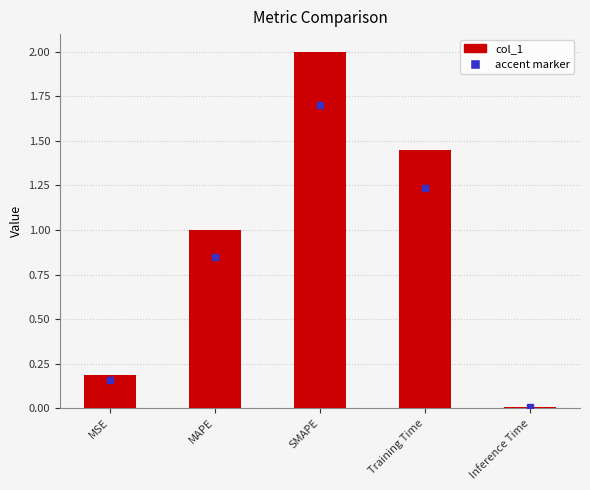

True or false: the data shows 2.0 at SMAPE.

True